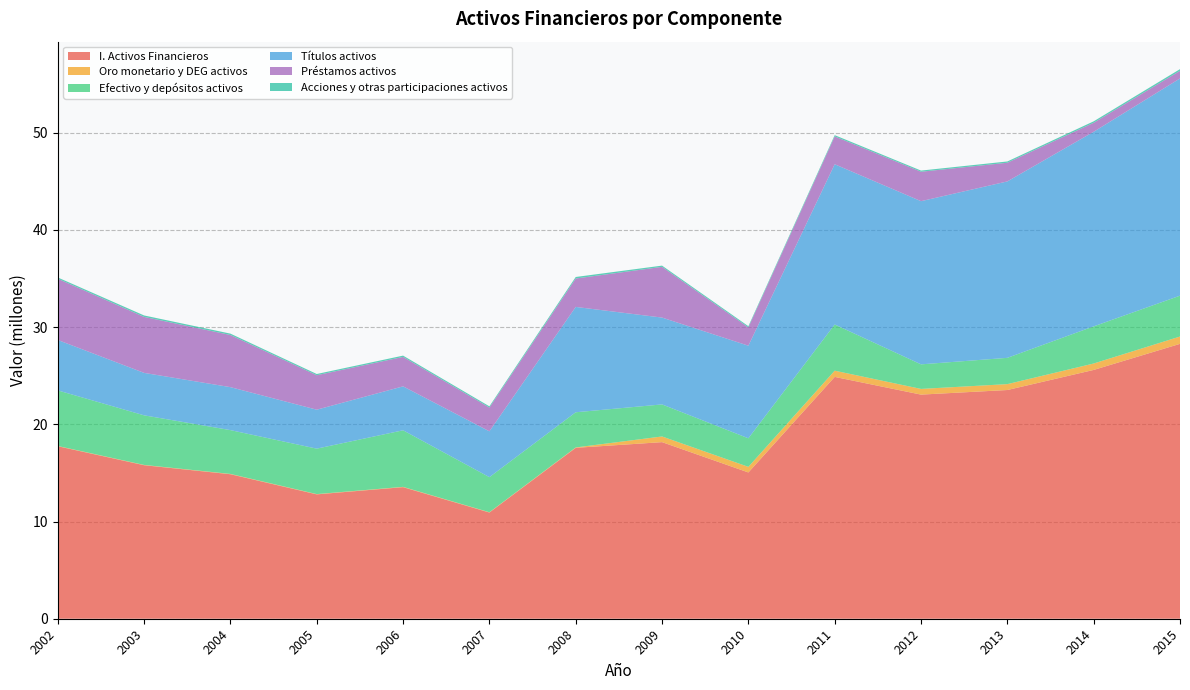

Reading left to right, transcribe all the data shown in this chart.

I. Activos Financieros: 2002=17741079	2003=15789898	2004=14862719	2005=12790798	2006=13532308	2007=10925172	2008=17577554	2009=18162783	2010=15045355	2011=24872164	2012=23051118	2013=23523361	2014=25589324	2015=28270960
Oro monetario y DEG activos: 2002=27630	2003=28975	2004=31147	2005=28766	2006=31495	2007=29172	2008=39557	2009=583499	2010=575392	2011=639613	2012=586138	2013=605856	2014=661174	2015=754646
Efectivo y depósitos activos: 2002=5716850	2003=5100645	2004=4506464	2005=4673758	2006=5817472	2007=3605899	2008=3618088	2009=3296307	2010=2937280	2011=4751055	2012=2525489	2013=2703591	2014=3819901	2015=4201052
Títulos activos: 2002=5185485	2003=4366115	2004=4417786	2005=4005962	2006=4517448	2007=4715772	2008=10833487	2009=8930883	2010=9521325	2011=16481697	2012=16783045	2013=18144376	2014=20013050	2015=22341671
Préstamos activos: 2002=6295734	2003=5758468	2004=5364064	2005=3544882	2006=3029692	2007=2445694	2008=2922696	2009=5217671	2010=1889610	2011=2863055	2012=3027739	2013=1922585	2014=926318	2015=785049
Acciones y otras participaciones activos: 2002=131257	2003=147767	2004=139591	2005=125659	2006=132290	2007=124206	2008=156784	2009=126513	2010=116571	2011=129680	2012=119055	2013=130357	2014=148827	2015=171489